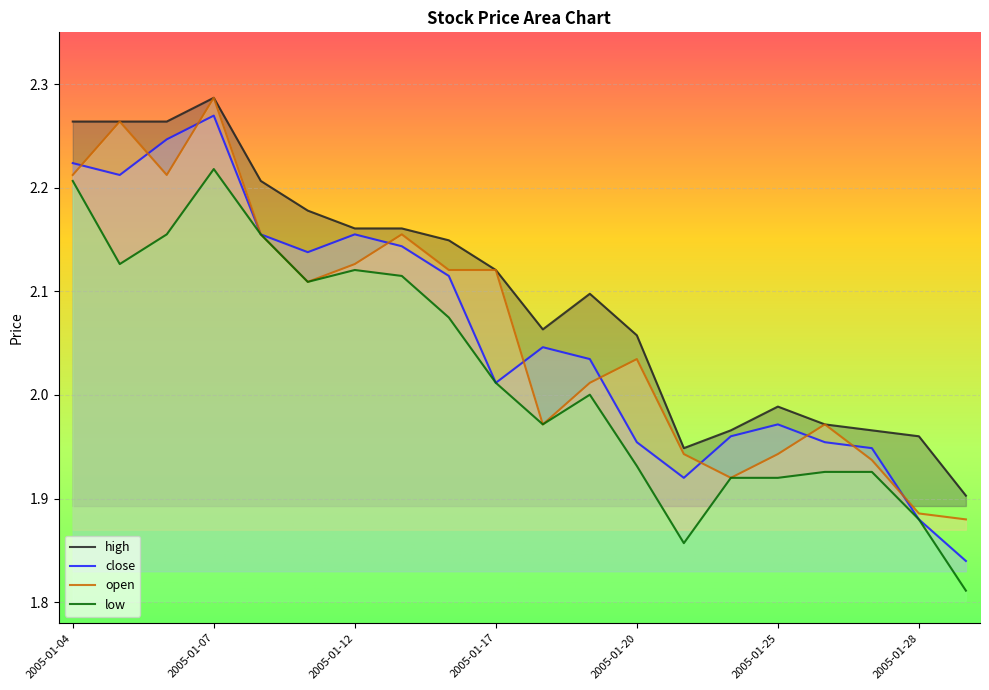

Count the number of data series in this chart.

4